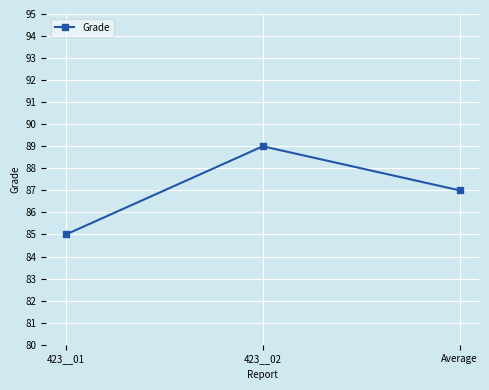

What is the greatest value displayed?

89